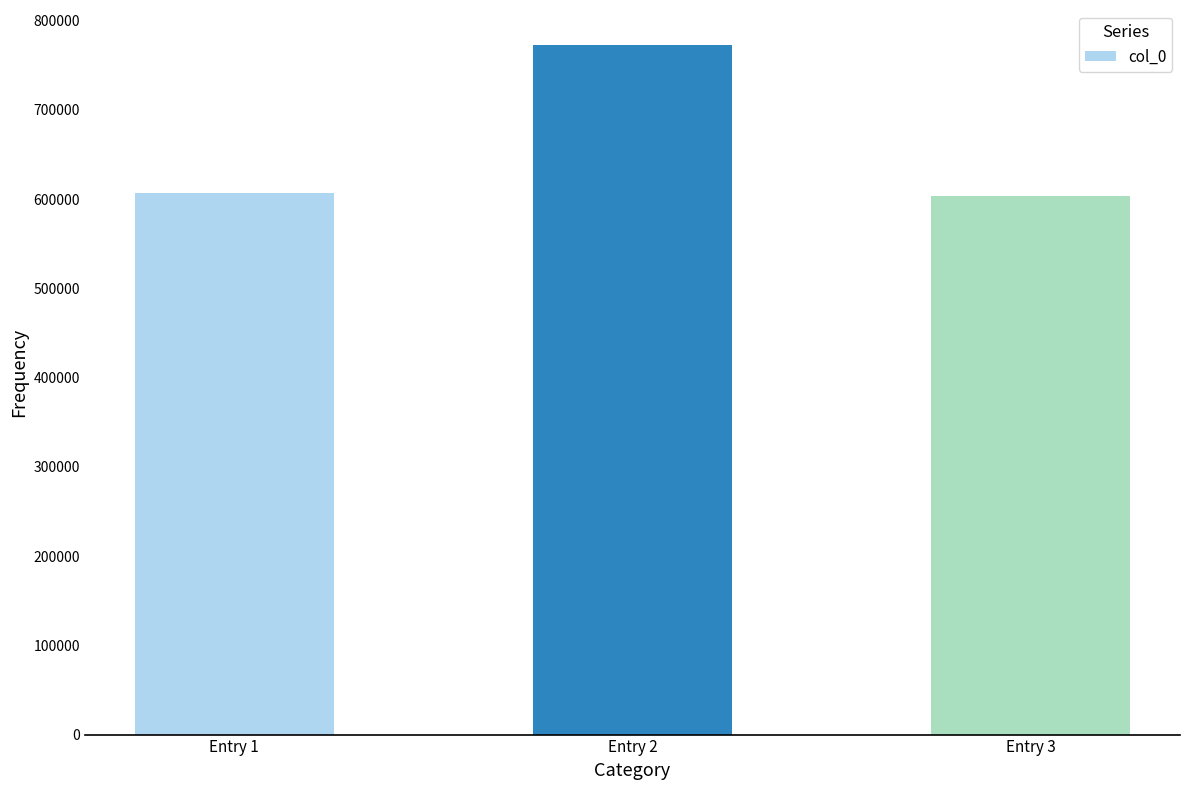

What is the maximum value shown in the chart?

773219